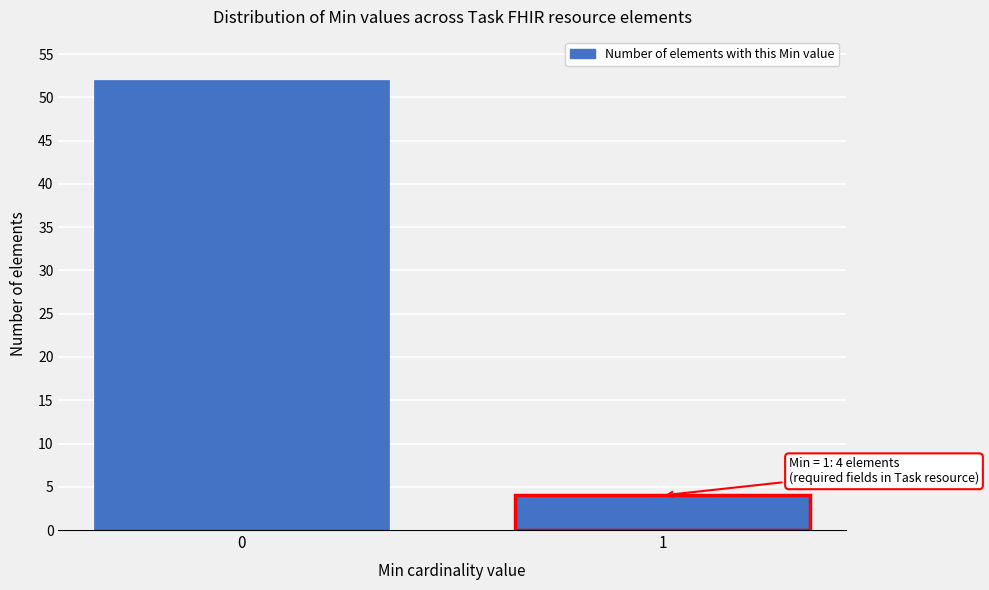

Reading right to left, extract all data points from this chart.

4	52